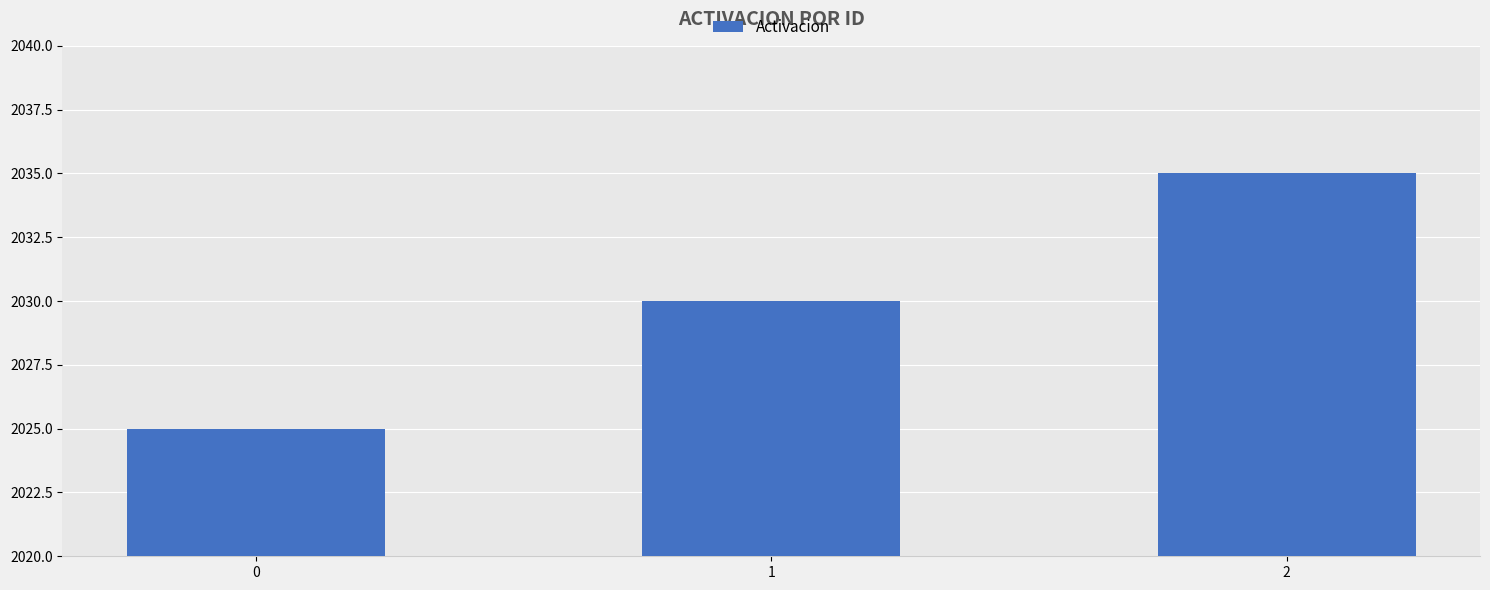

What is the average value?

2030